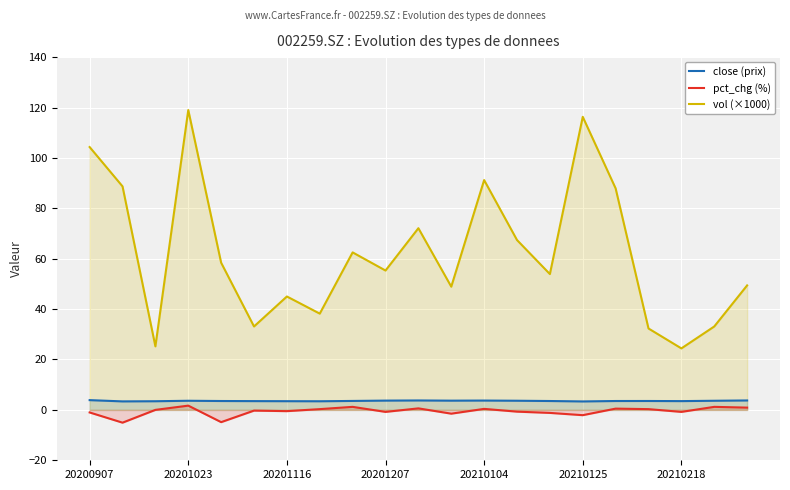

At which category is the sum across all series the highest?

20201023